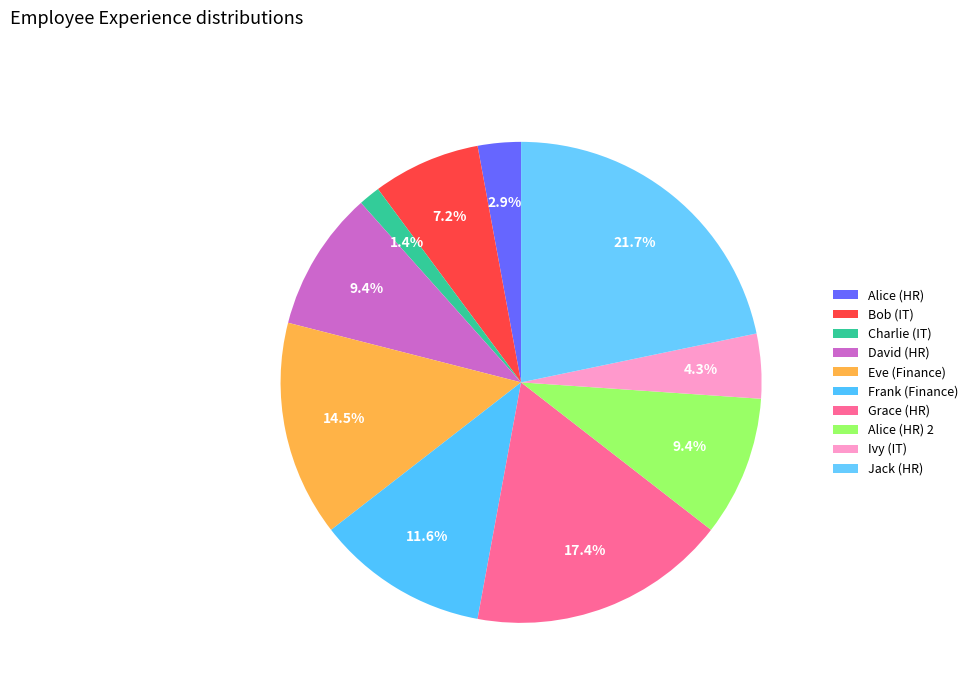

Count the number of slices in the pie.

10